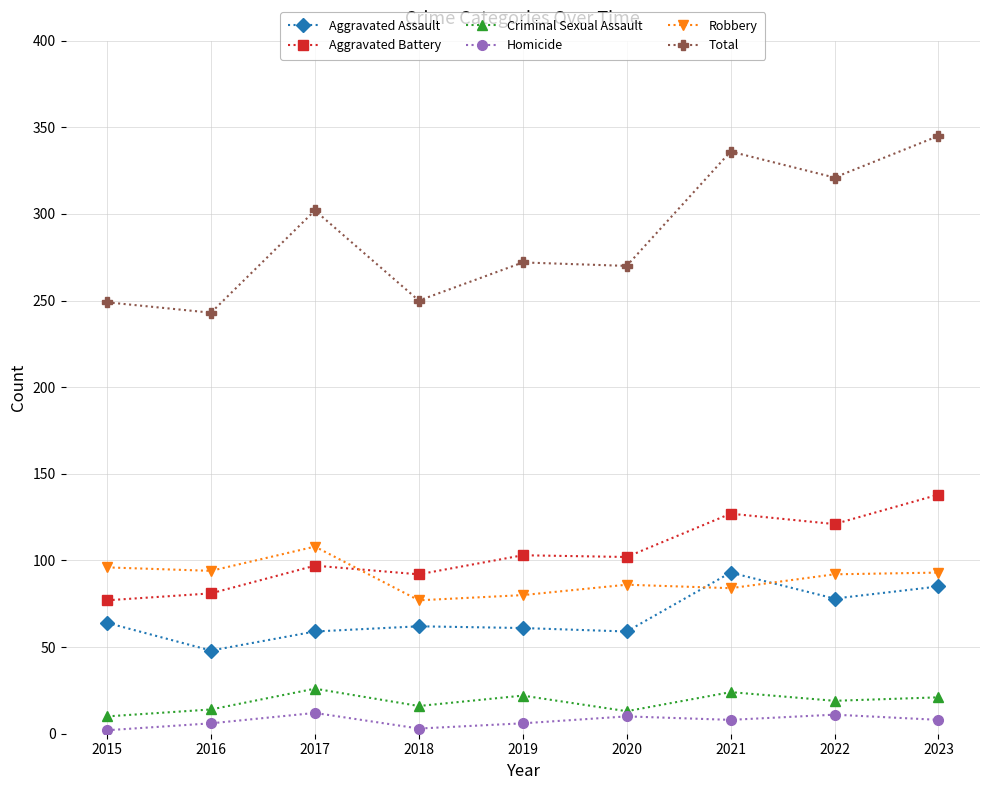

How many data points does each series have?

9